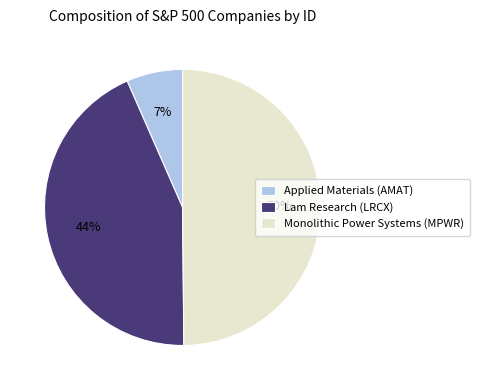

True or false: Applied Materials (AMAT) accounts for 7% of the total.

True